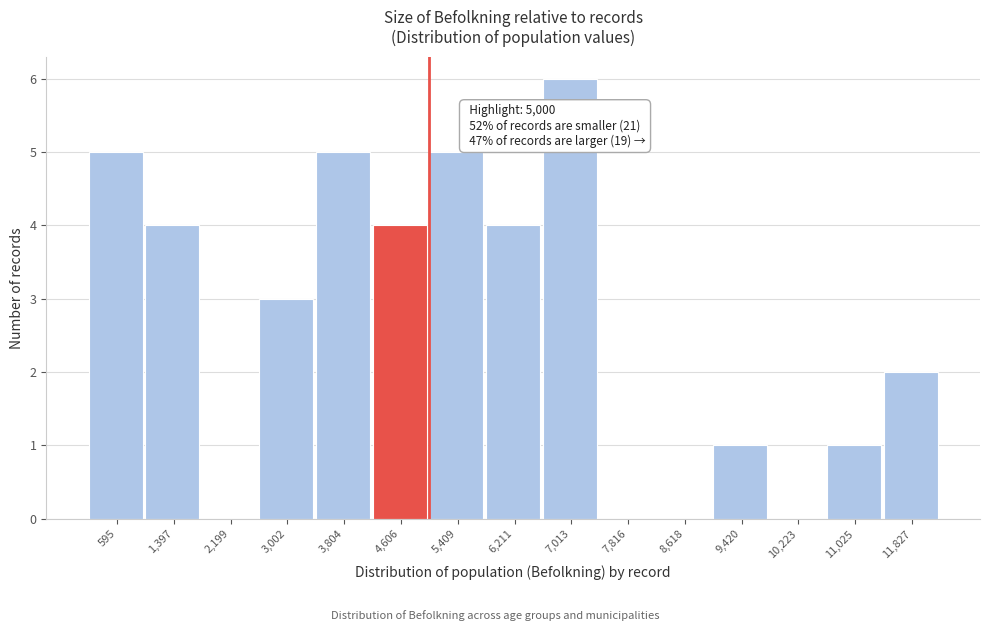

Over which range of the x-axis is the bar tallest?

6600 to 7400